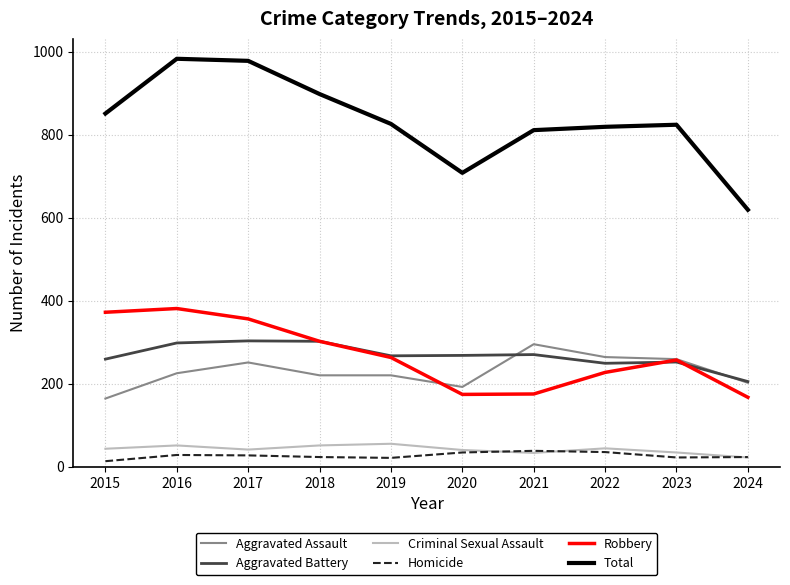

True or false: Robbery and Criminal Sexual Assault intersect in this chart.

False